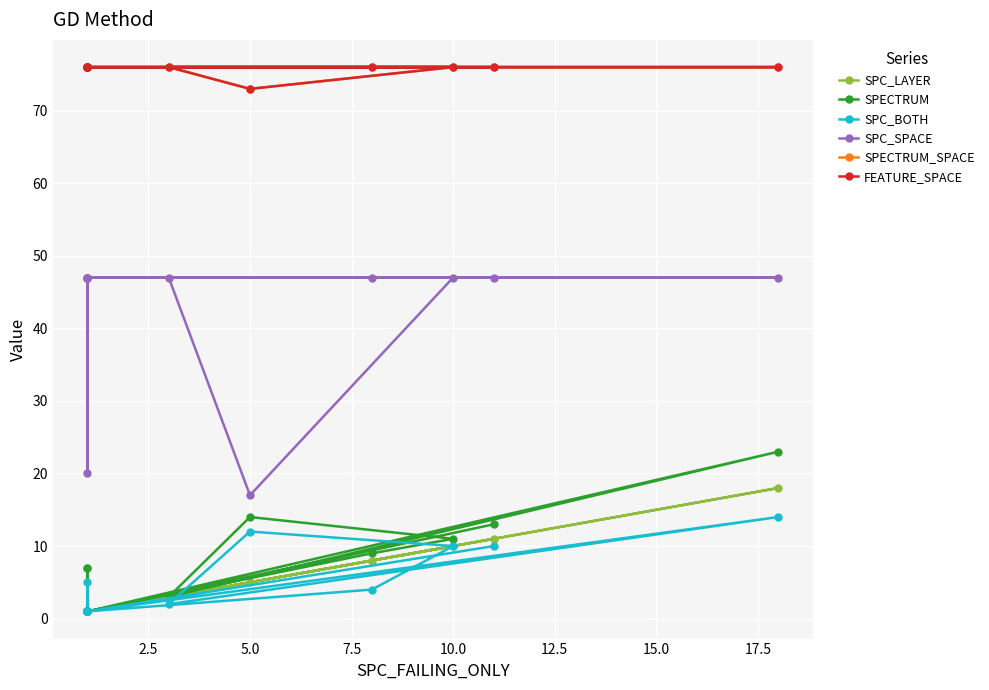

How many series are shown in this chart?

6